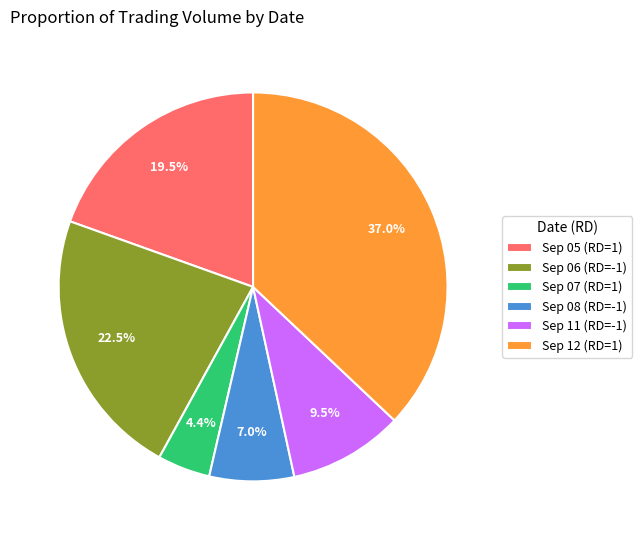

Between Sep 11 (RD=-1) and Sep 05 (RD=1), which is larger?

Sep 05 (RD=1)